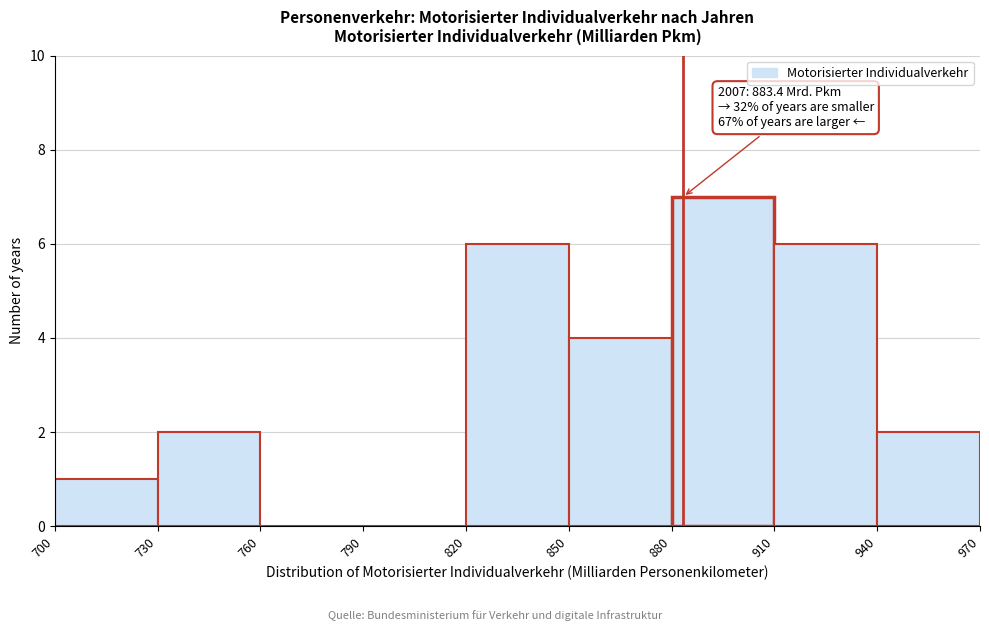

Which range on the x-axis has the tallest bar?

880 to 910